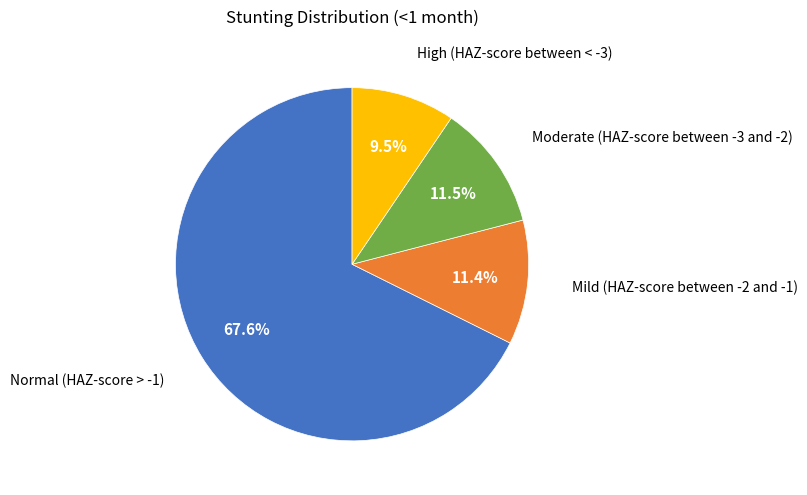

Between Mild (HAZ-score between -2 and -1) and High (HAZ-score between < -3), which is larger?

Mild (HAZ-score between -2 and -1)